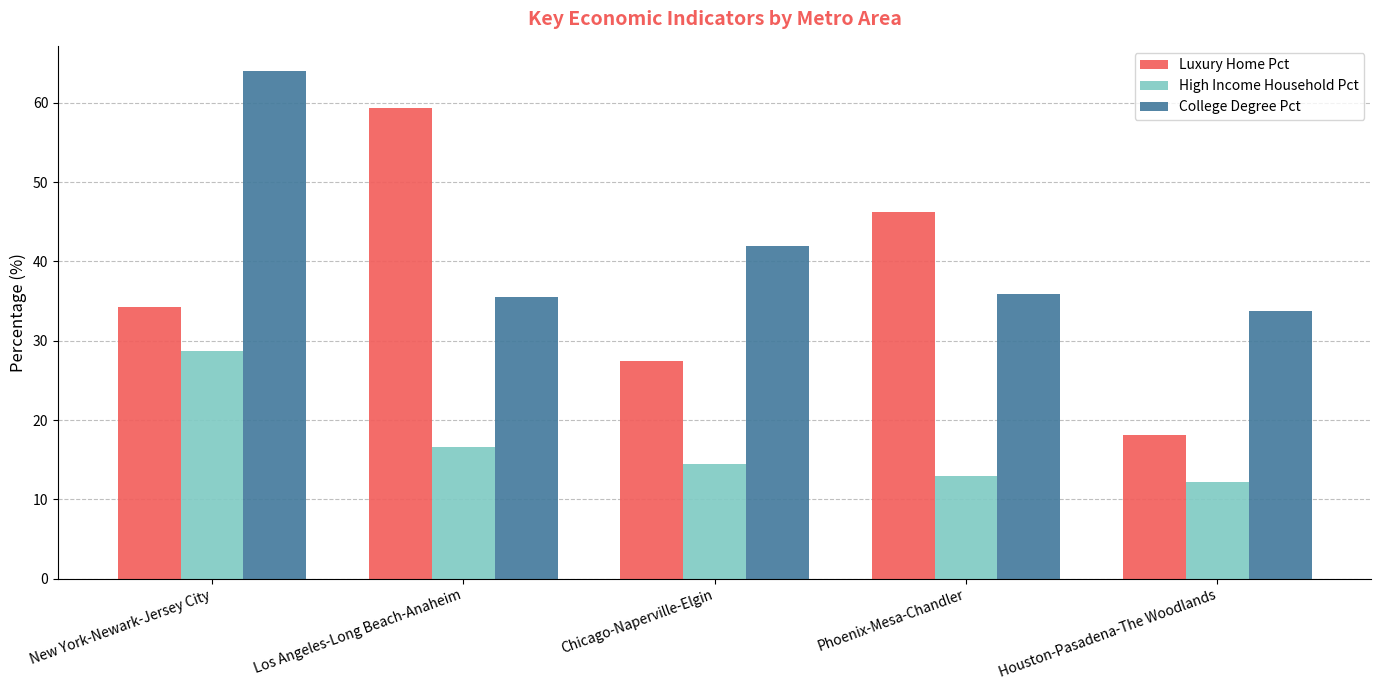

How many values in the College Degree Pct series exceed 35?

4